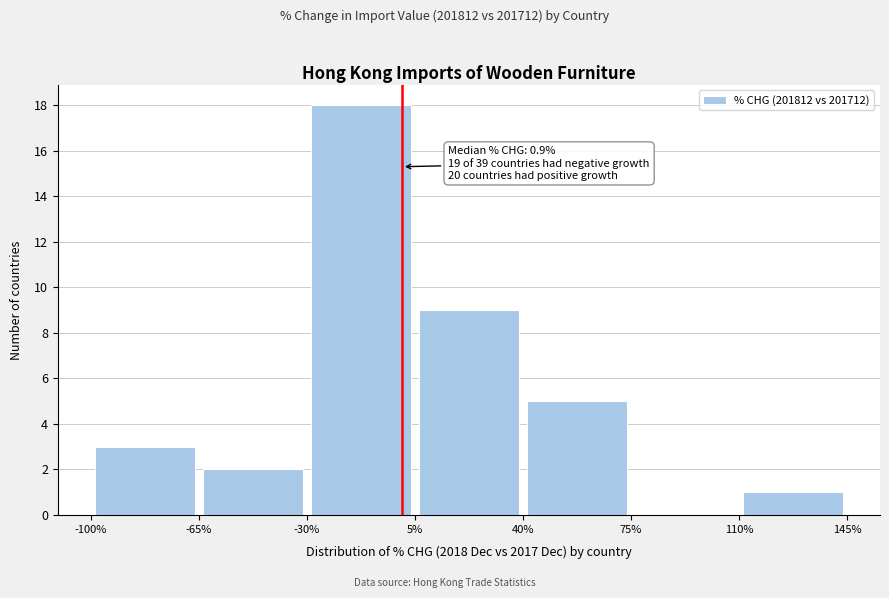

Which range on the x-axis has the tallest bar?

-30% to 5%